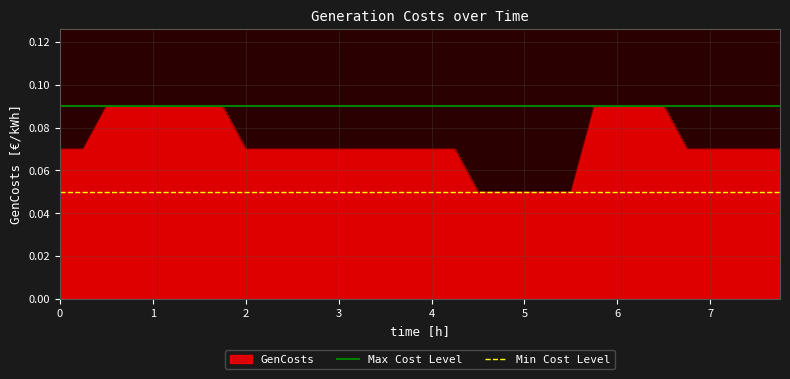

What is the highest value of the Max Cost Level series?

0.1